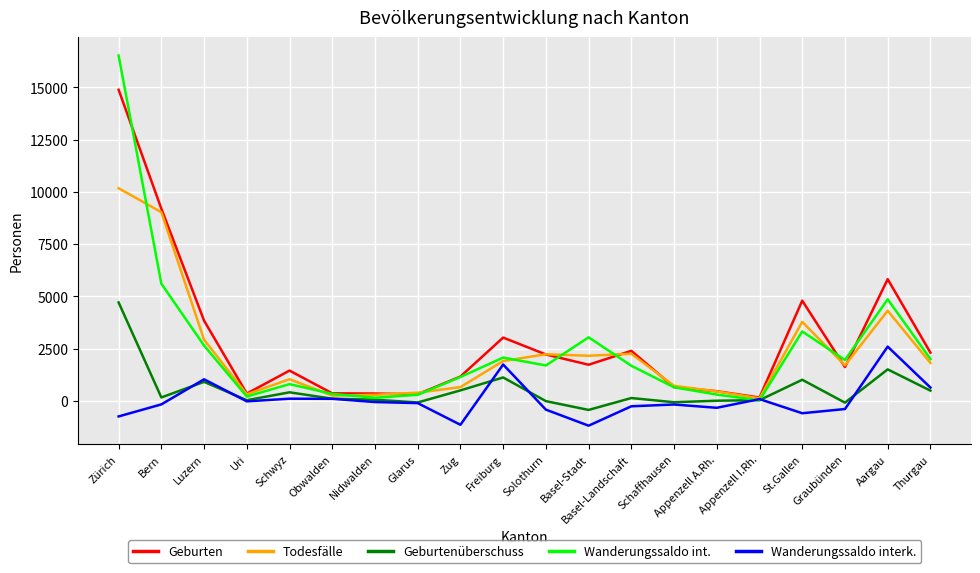

Is it true that Wanderungssaldo interk. equals -416 at Solothurn?

True